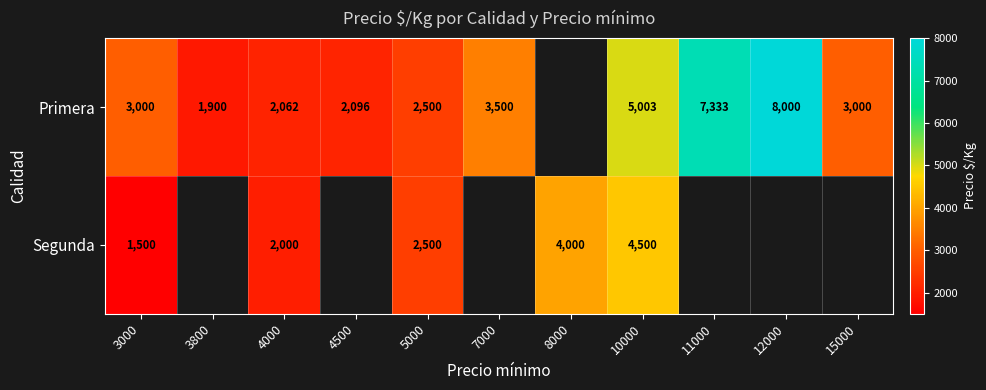

What is the difference between the Segunda values at 3000 and 4000?

500